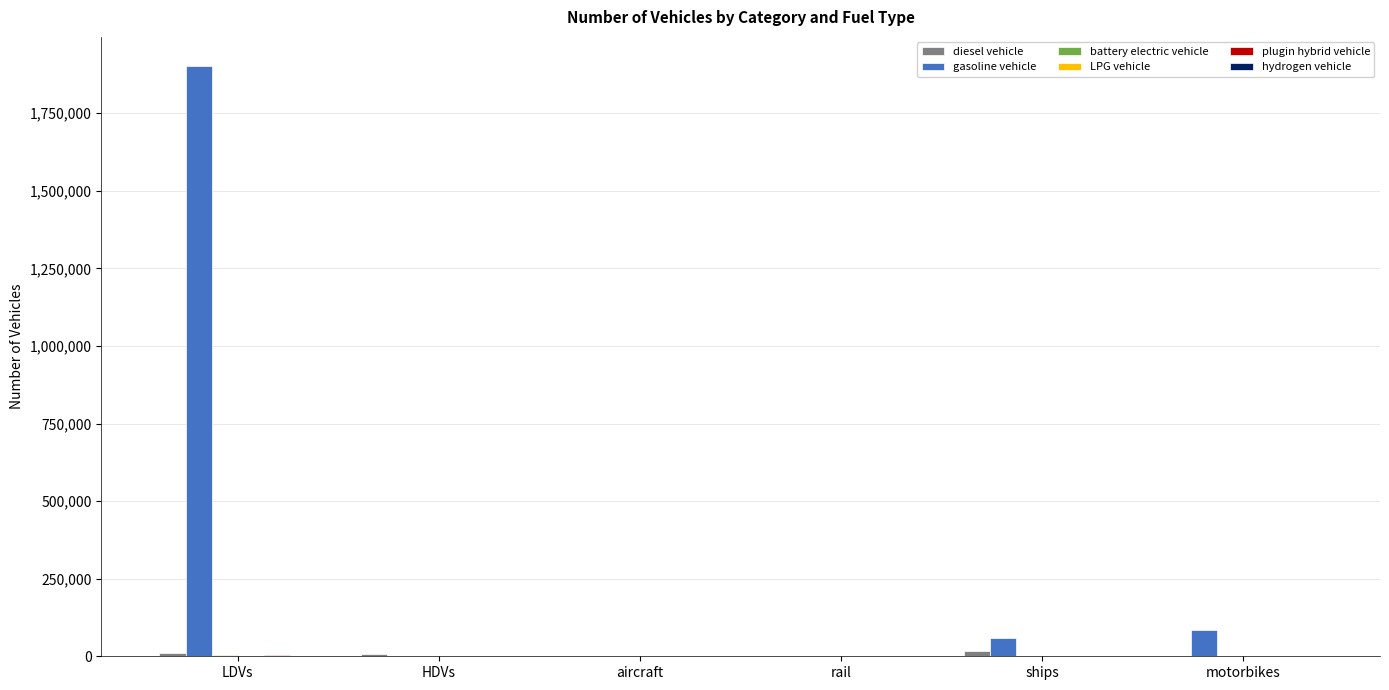

At which category does the chart reach its peak across all series?

LDVs